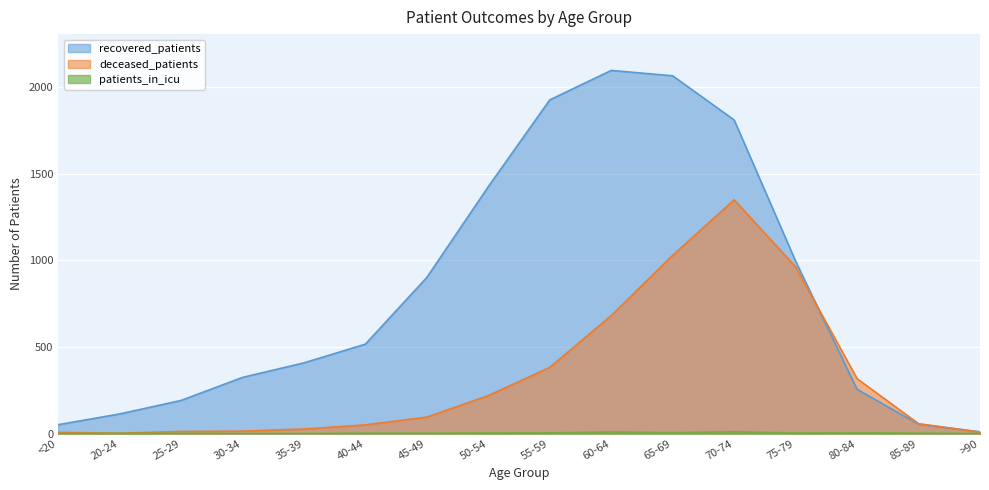

True or false: patients_in_icu has a value of 0 at 20-24.

False